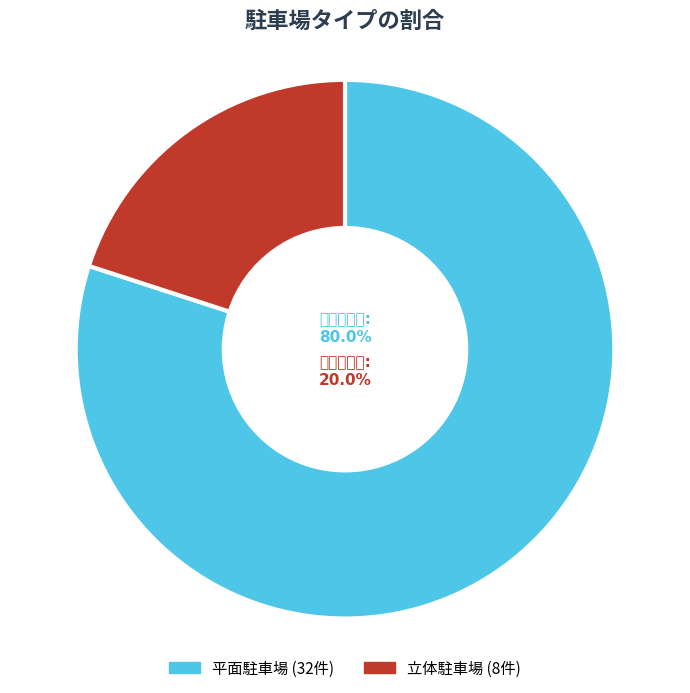

Rank the categories by value from highest to lowest.

平面駐車場, 立体駐車場